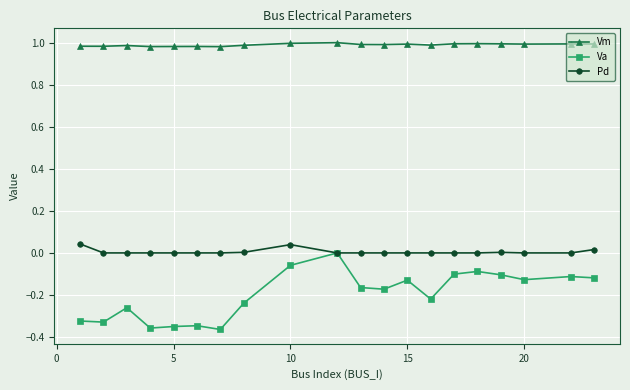

True or false: Vm has more than 1 points higher than both neighbors.

True